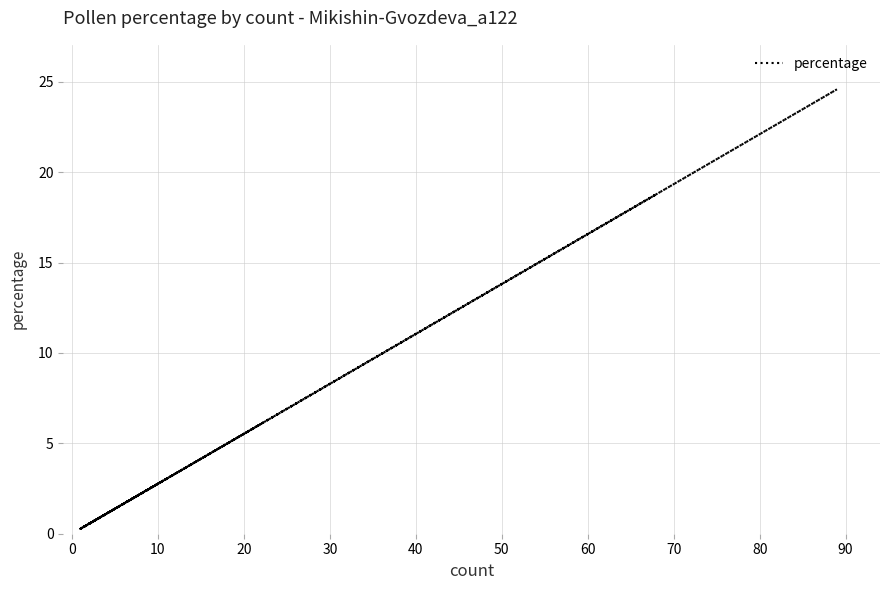

How many data points does each series have?

22